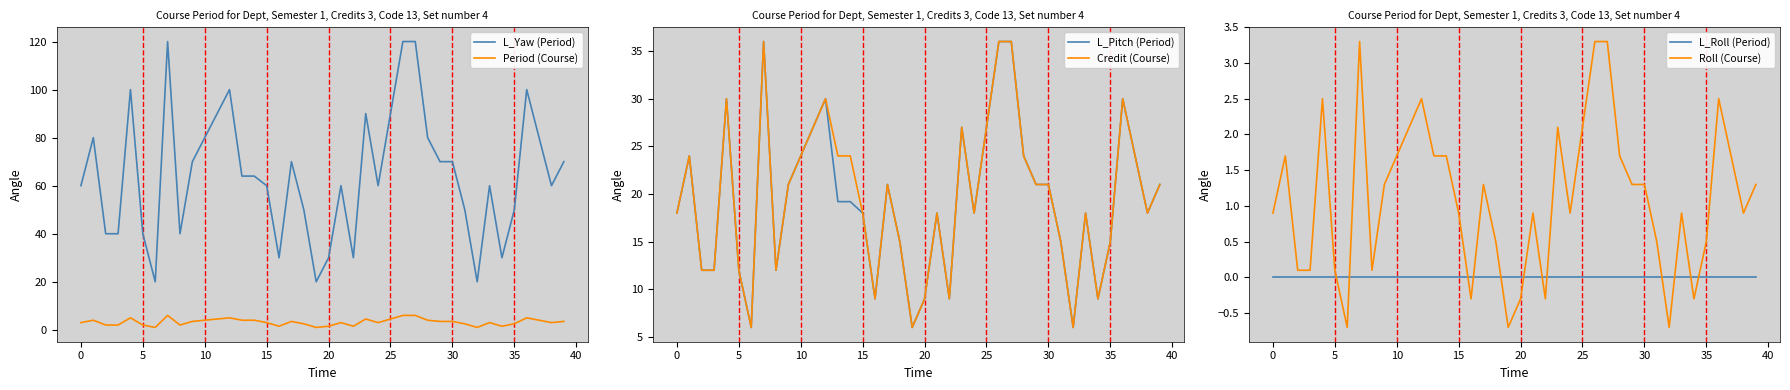

Is it true that L_Yaw (Period) equals 60.0 at 15?

True